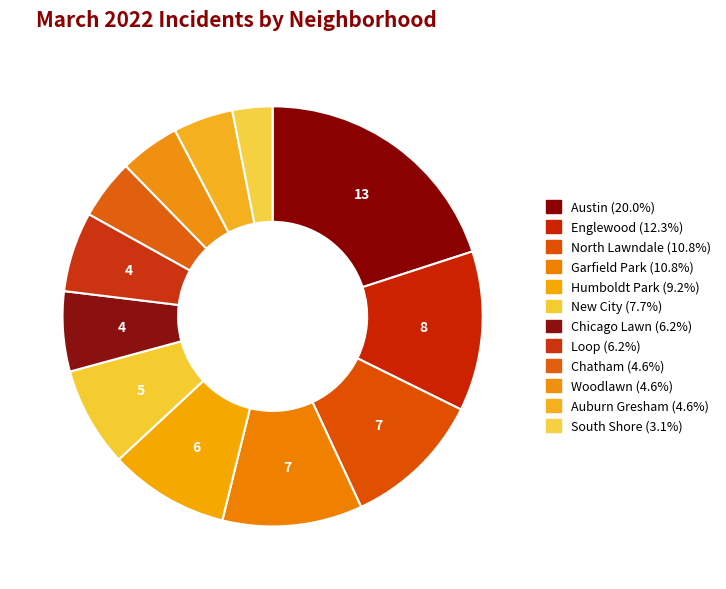

Rank the categories by value from highest to lowest.

Austin, Englewood, North Lawndale, Garfield Park, Humboldt Park, New City, Chicago Lawn, Loop, Chatham, Woodlawn, Auburn Gresham, South Shore